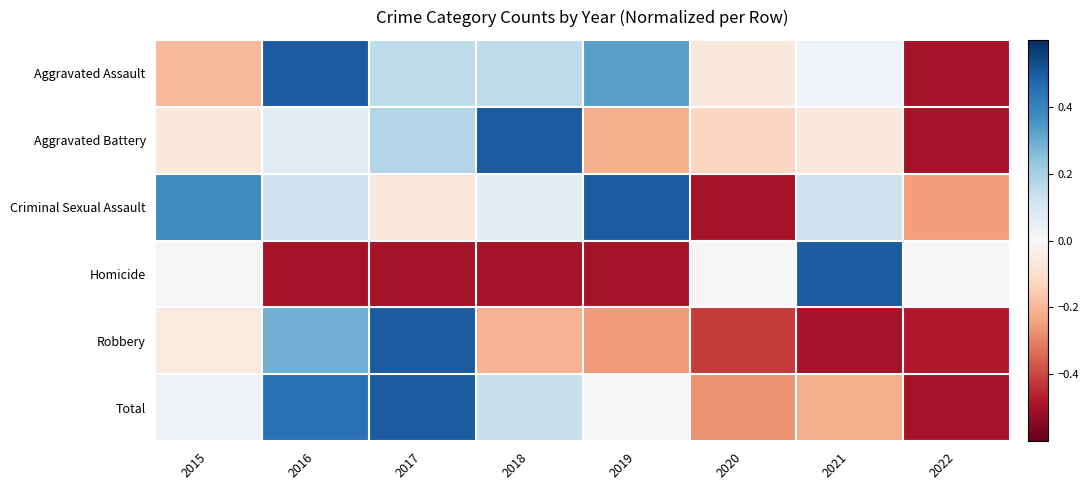

Between 2018 and 2020, which series saw the biggest shift?

Aggravated Battery